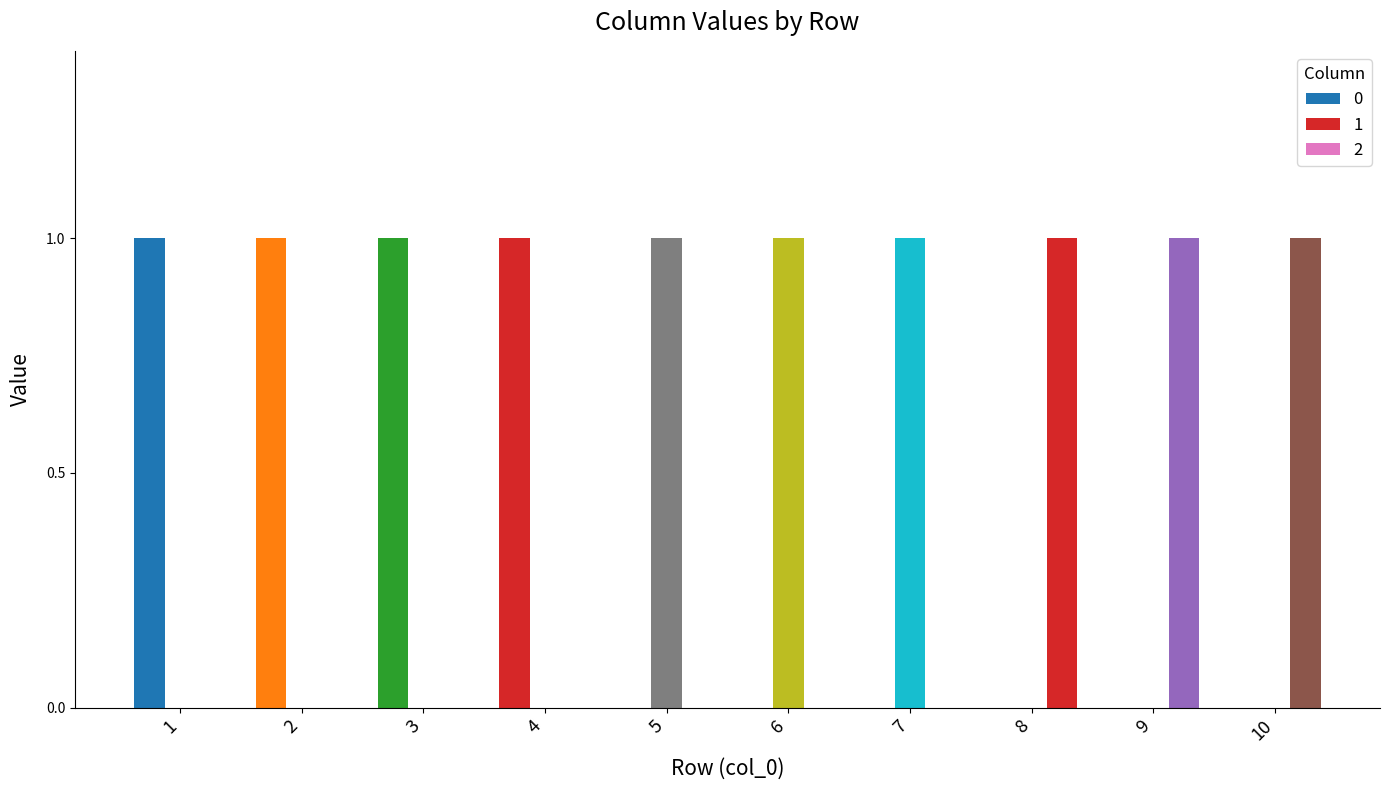

What is the sum of all 1 values?

3